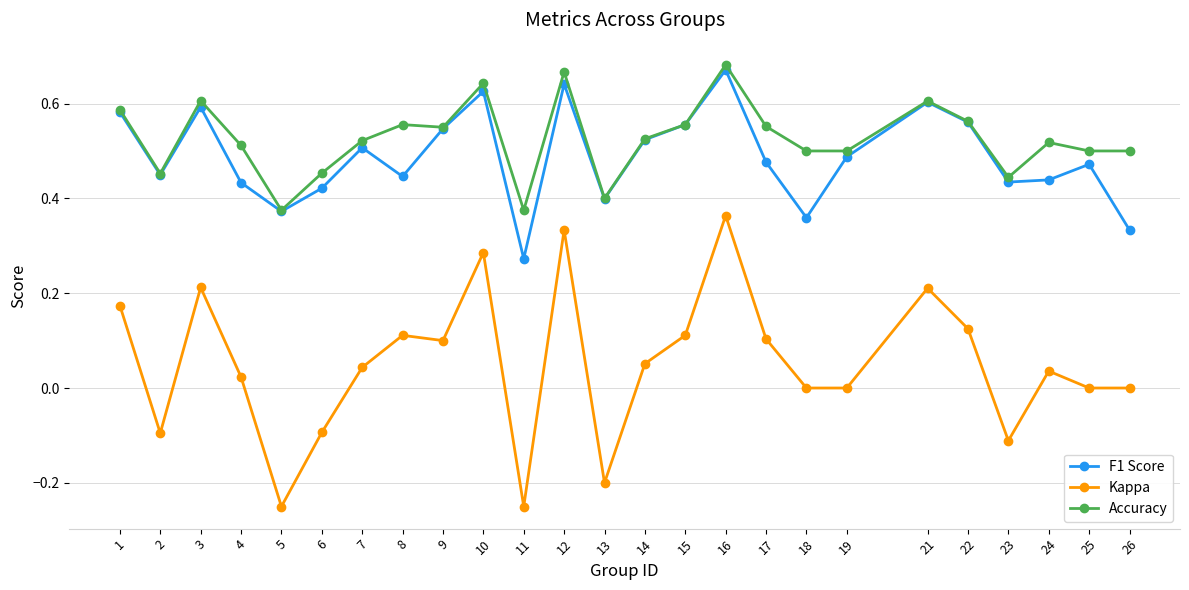

True or false: Accuracy and Kappa cross at least once.

False